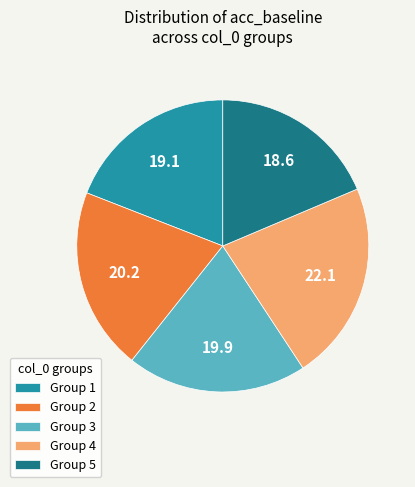

What is the largest slice in the pie chart?

Group 4